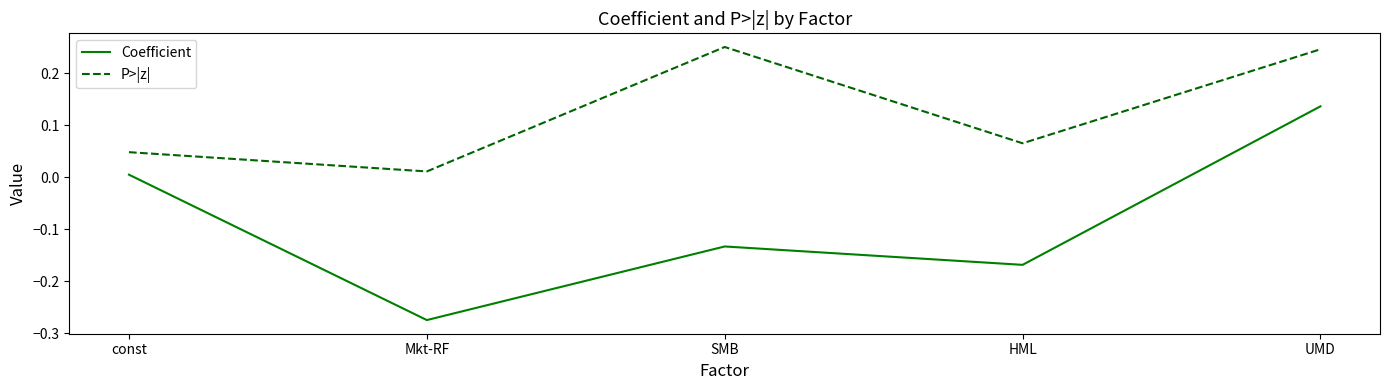

What position from the left is UMD?

5